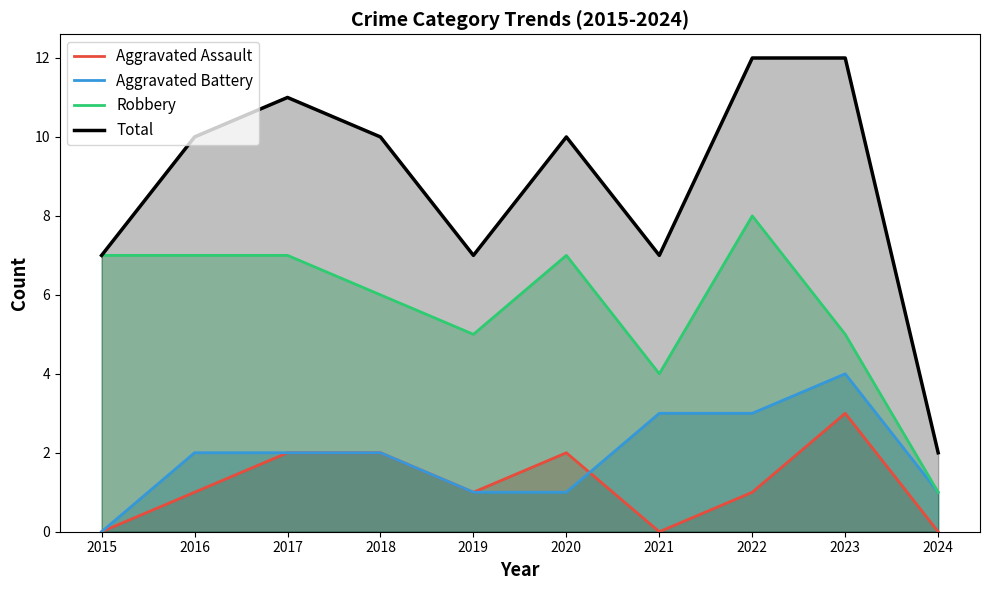

How many lines are shown in the chart?

4